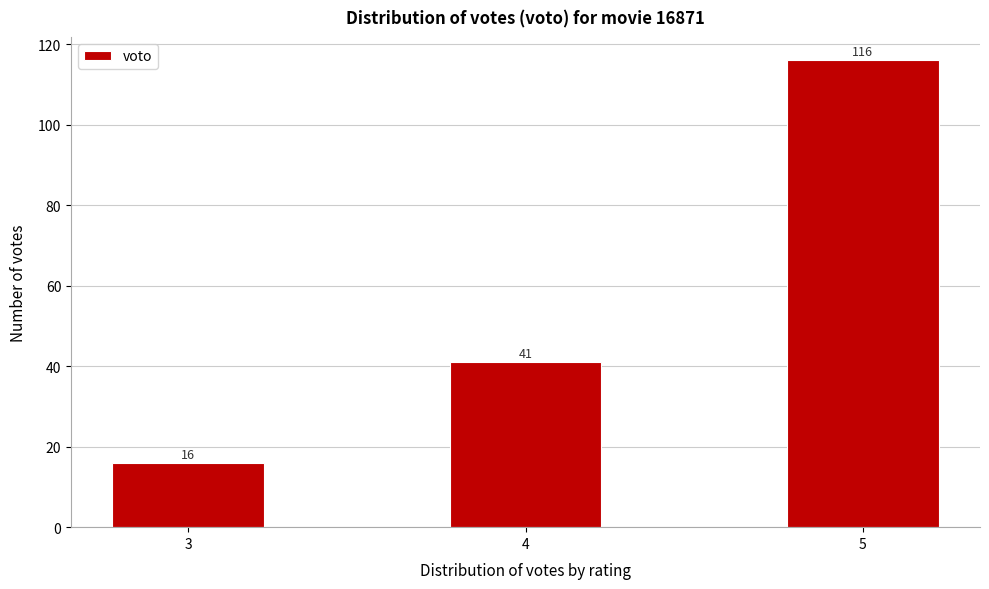

Reading left to right, extract all data points from this chart.

3=16	4=41	5=116